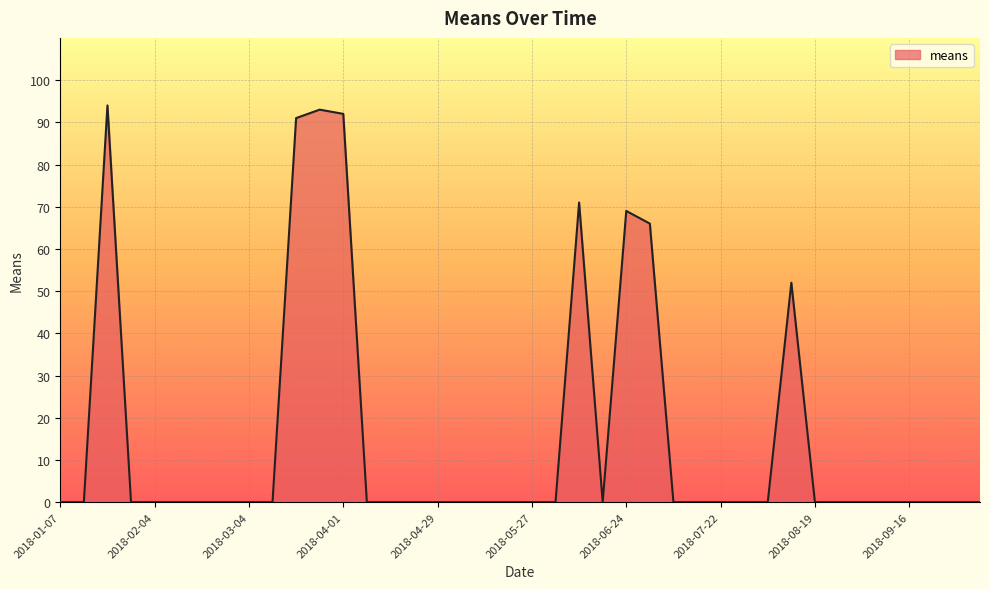

What is the difference between the maximum and minimum values?

94